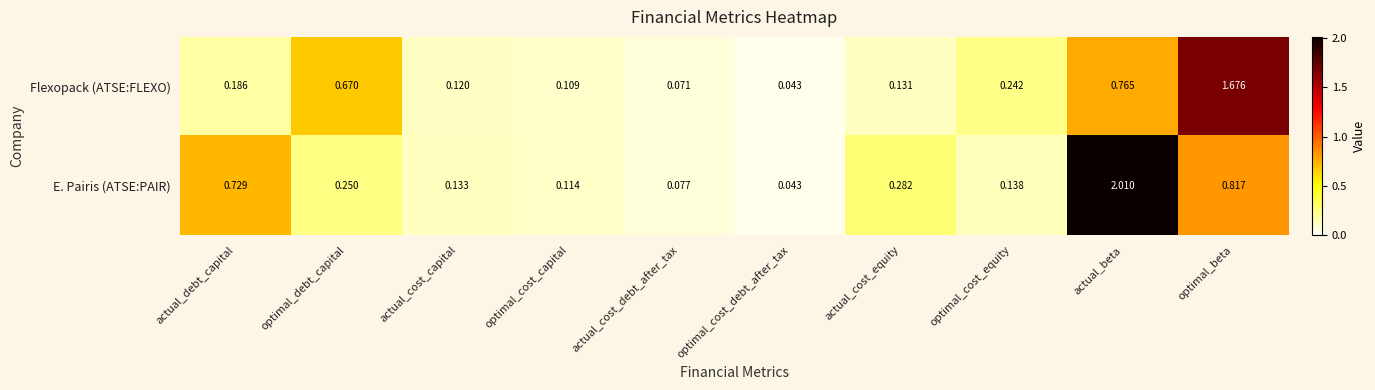

What is the greatest value displayed?

2.0